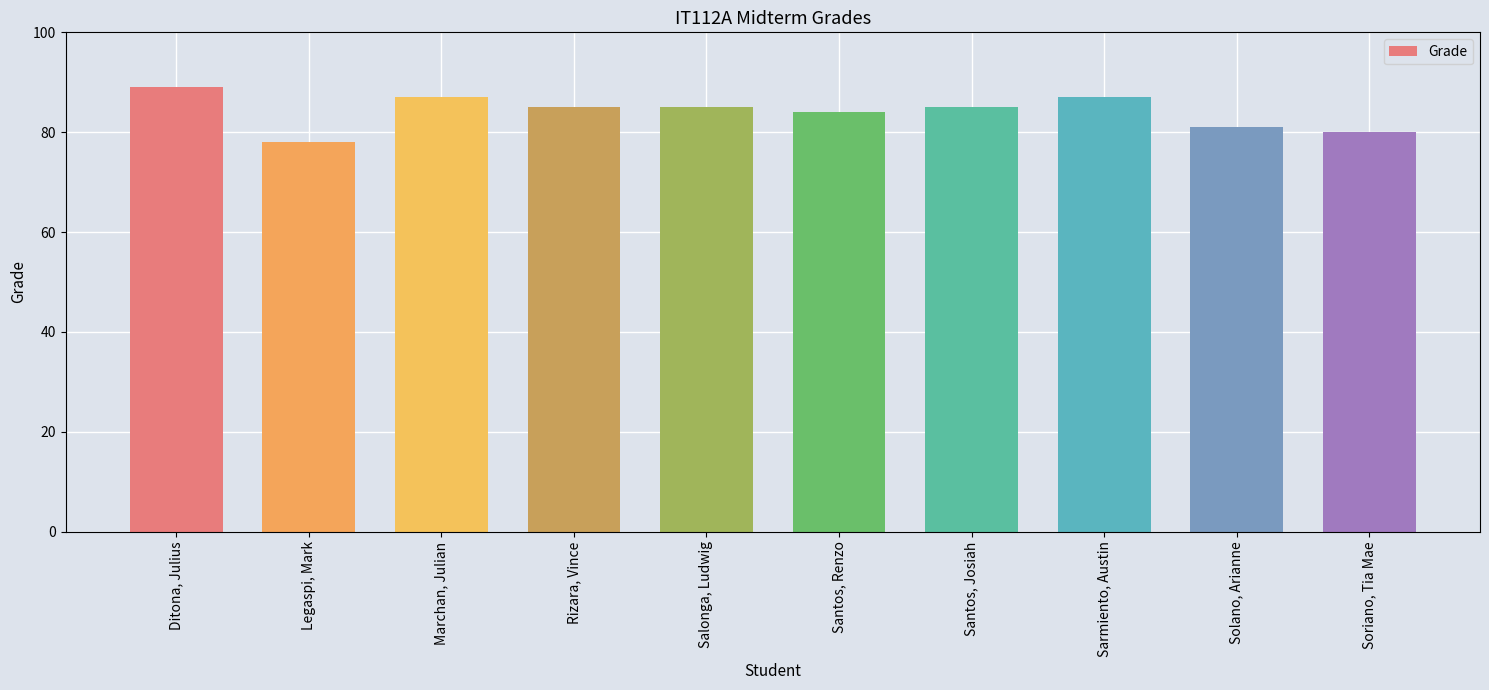

What is the label of the 1st bar from the right?

Soriano, Tia Mae